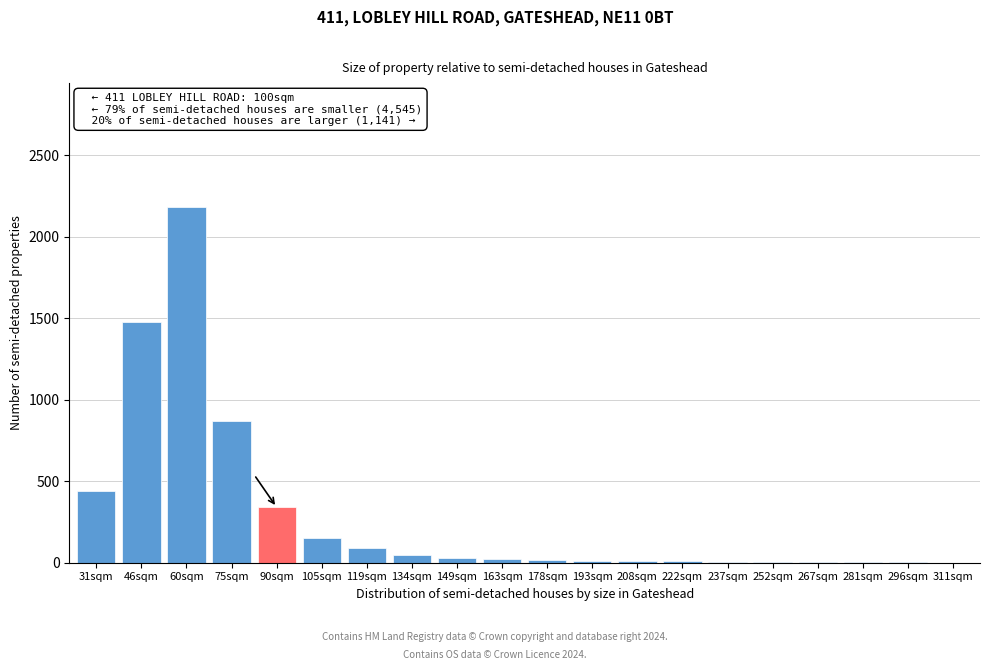

At which category does the chart reach its peak across all series?

60sqm